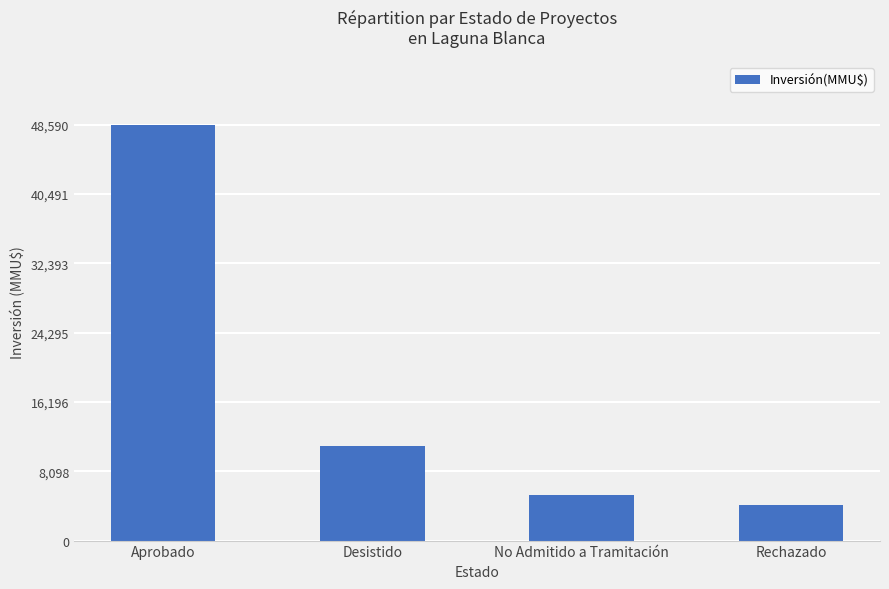

Rank the categories by value from highest to lowest.

Aprobado, Desistido, No Admitido a Tramitación, Rechazado